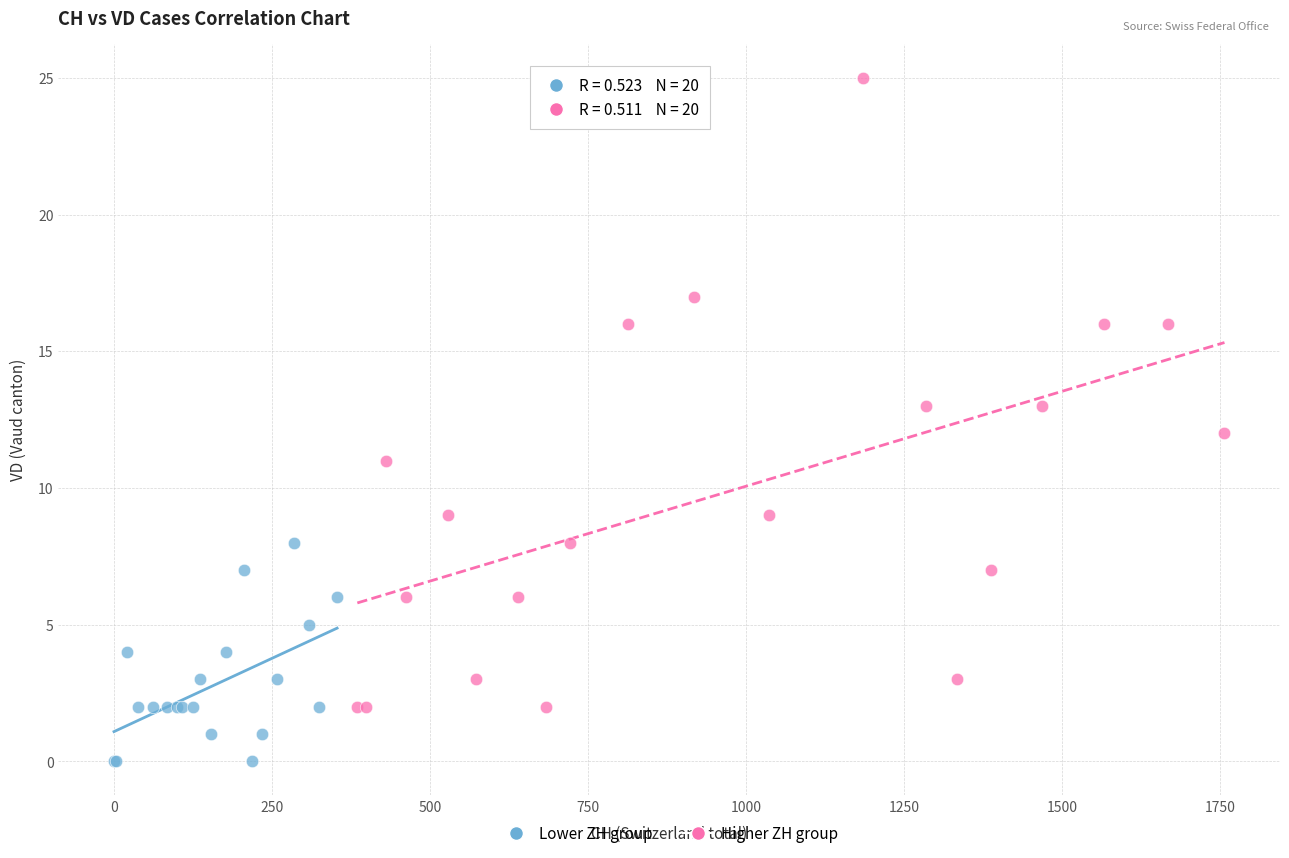

Which series has the widest spread of Y values?

Higher ZH group